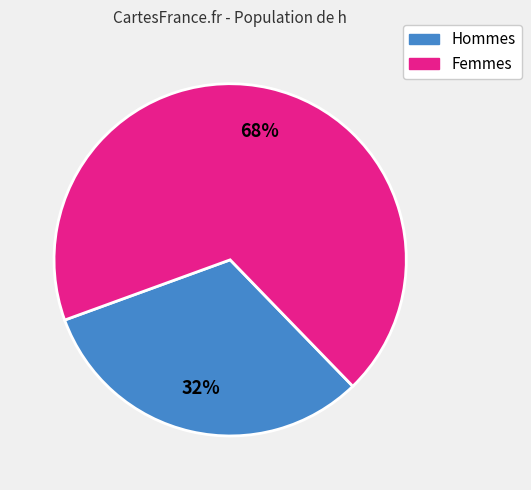

How many slices are in this pie chart?

2